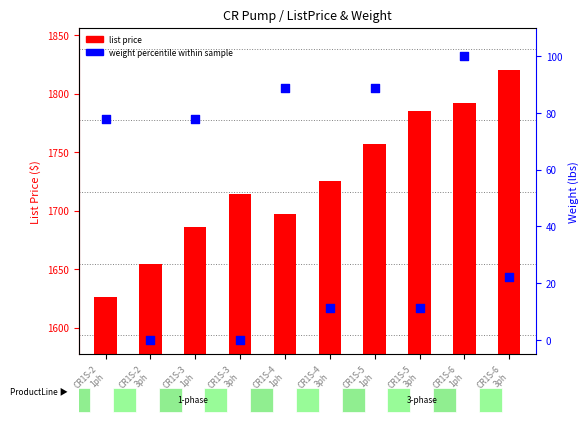

Which series reaches the minimum Y coordinate?

weight percentile within sample